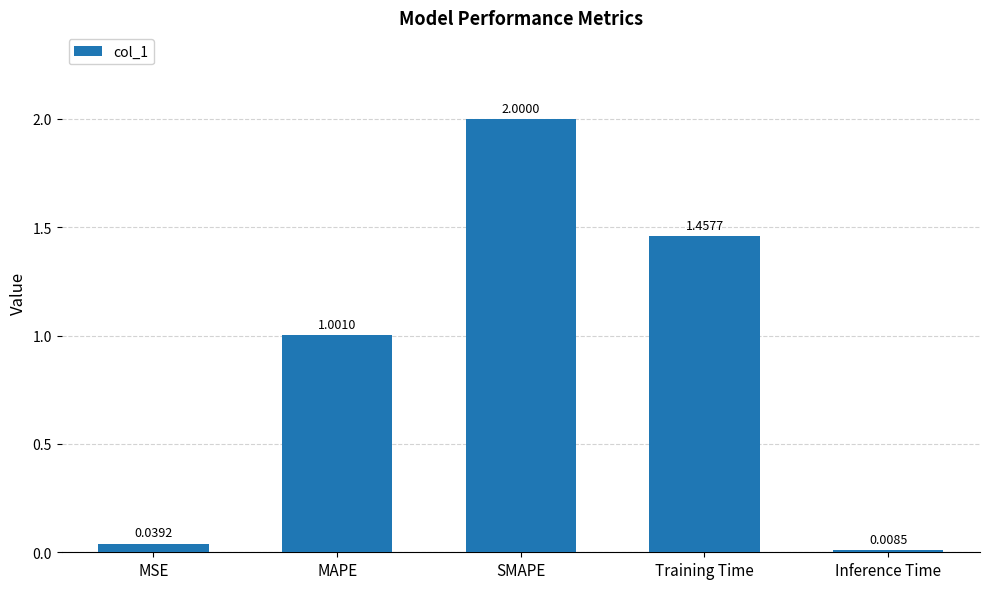

Where is the data nearest to the value 1?

MAPE